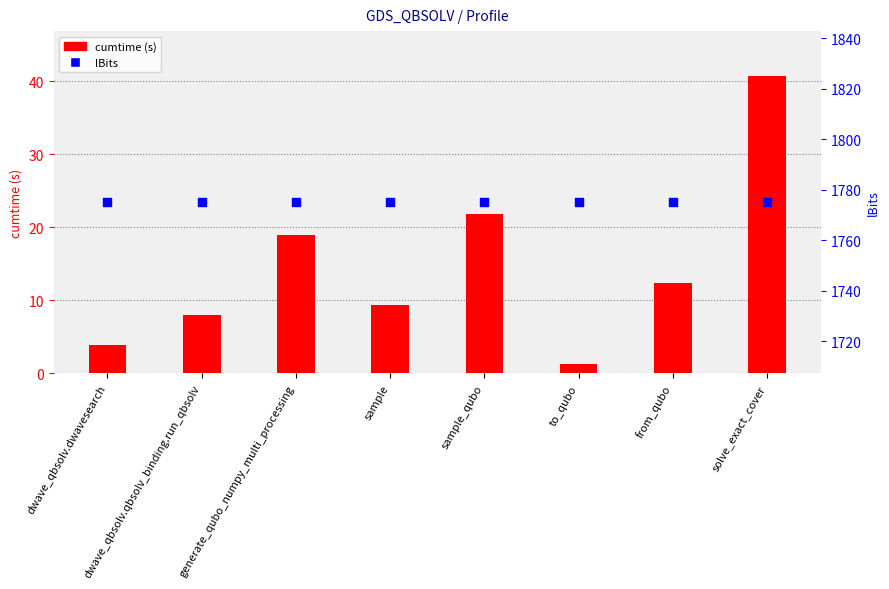

Which series has the largest Y range (max minus min)?

cumtime (s)